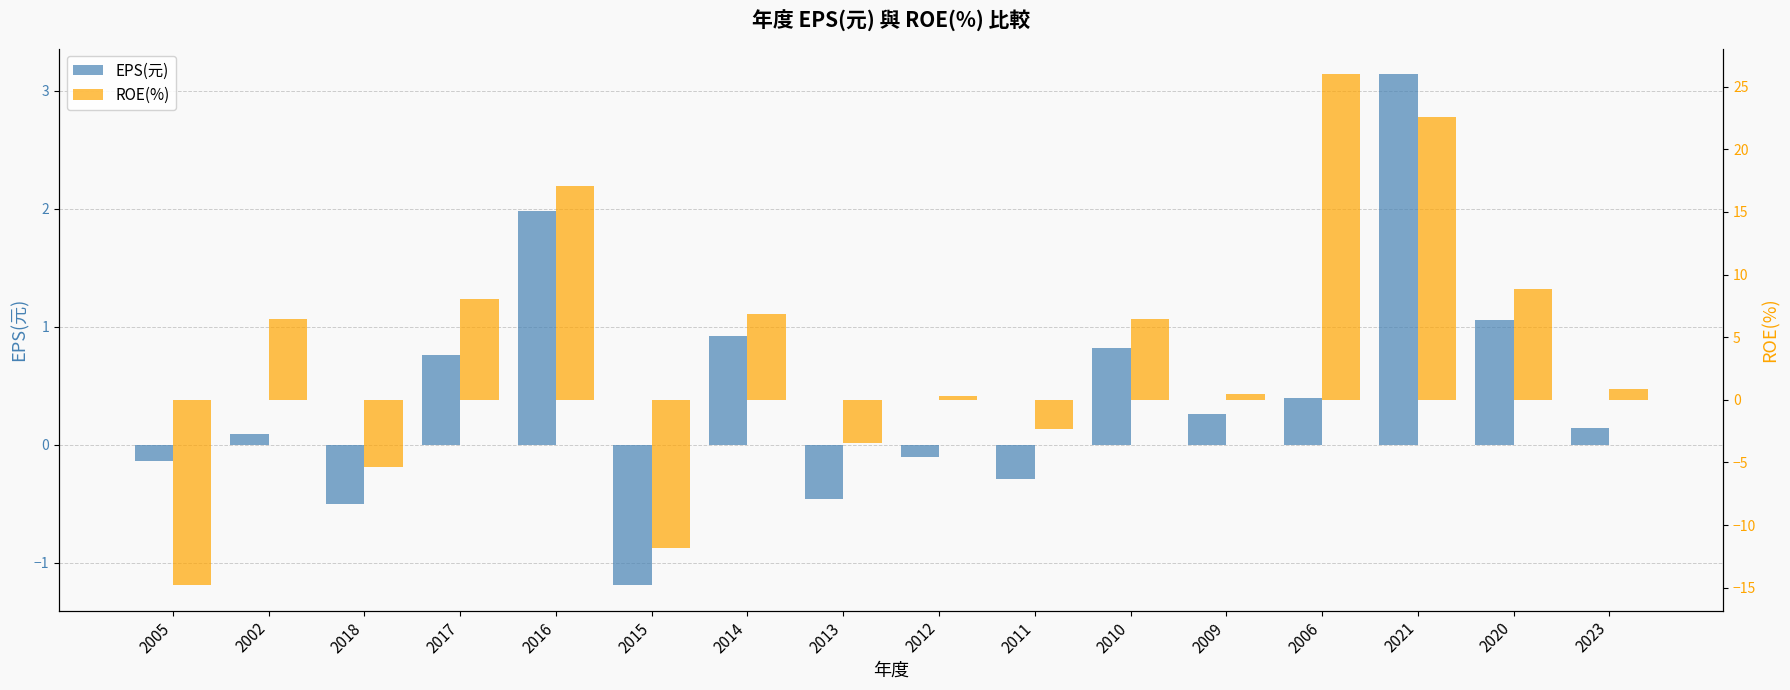

Reading right to left, extract all data points from this chart.

EPS(元): 2023=0.1	2020=1.1	2021=3.1	2006=0.4	2009=0.3	2010=0.8	2011=-0.3	2012=-0.1	2013=-0.5	2014=0.9	2015=-1.2	2016=2.0	2017=0.8	2018=-0.5	2002=0.1	2005=-0.1
ROE(%): 2023=0.8	2020=8.8	2021=22.6	2006=26.0	2009=0.5	2010=6.5	2011=-2.3	2012=0.3	2013=-3.4	2014=6.9	2015=-11.8	2016=17.1	2017=8.1	2018=-5.4	2002=6.4	2005=-14.8